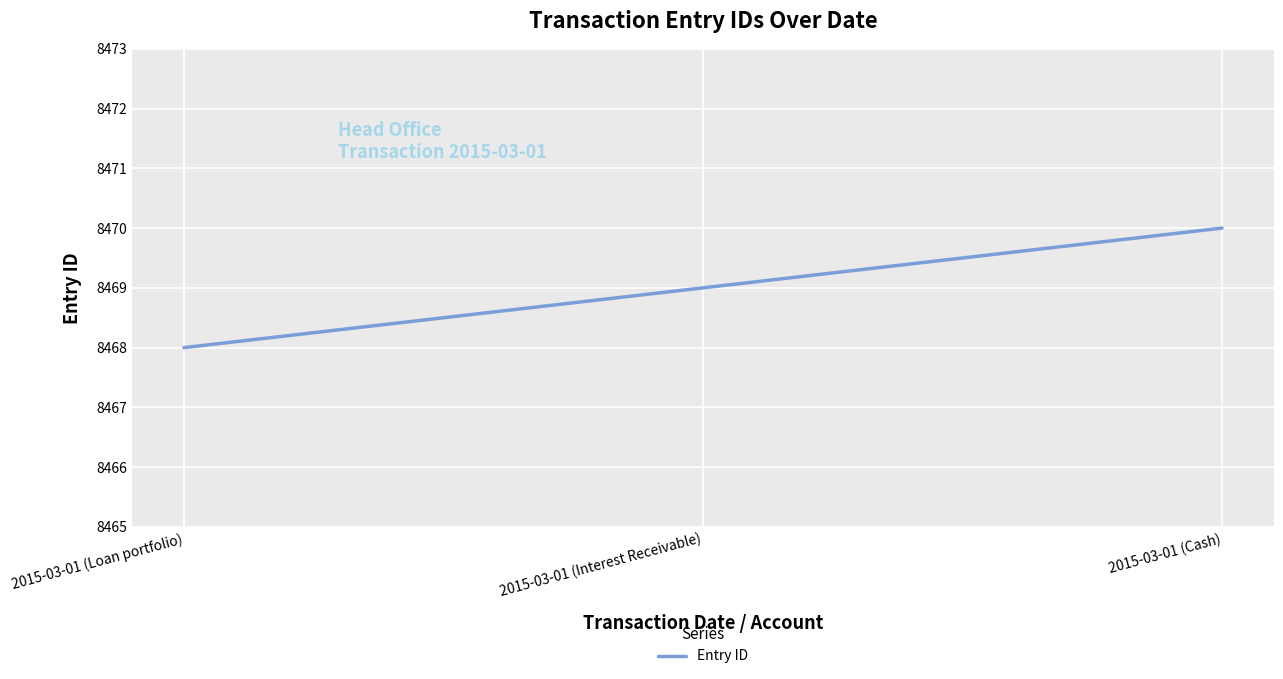

Is it true that the value at 2015-03-01 (Loan portfolio) is 8468?

True